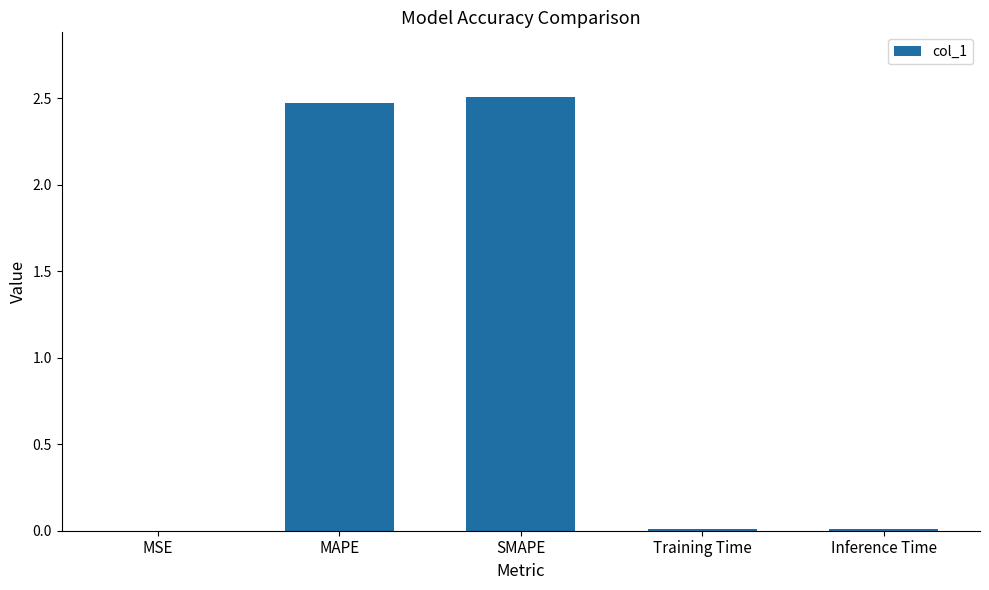

True or false: the data shows 0.0 at MSE.

True